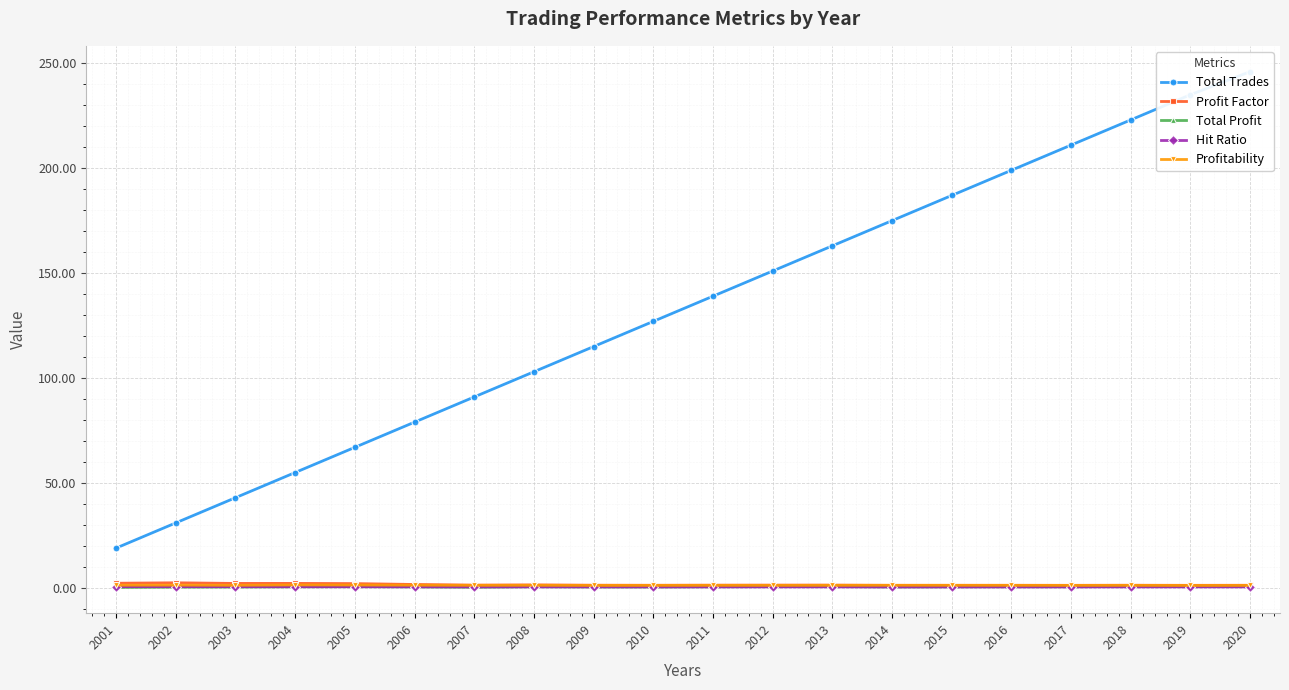

What is the sum of the Profitability values at 2009 and 2012?

2.5